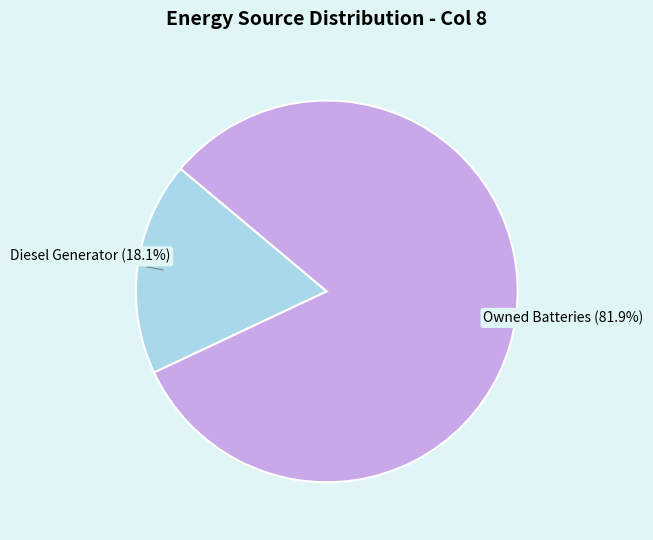

What is the largest slice in the pie chart?

Owned Batteries